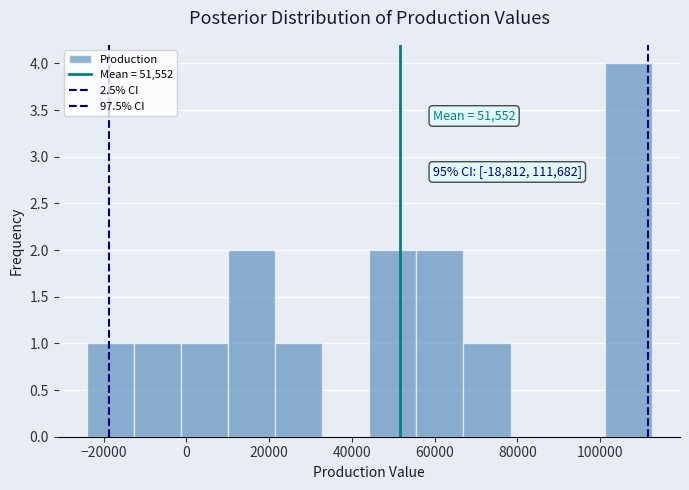

Over which range of the x-axis is the bar tallest?

102000 to 112000